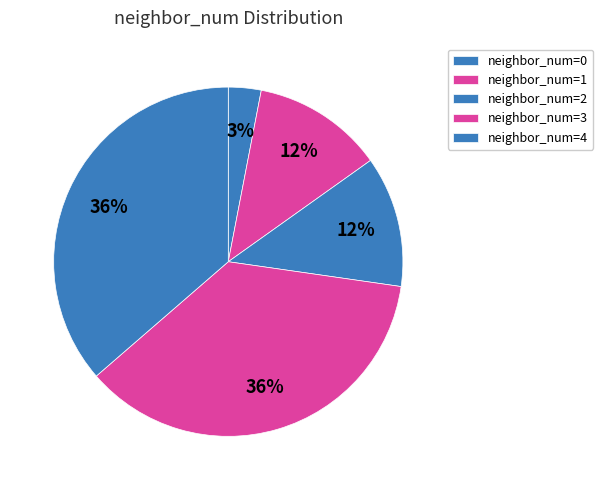

Count the number of slices in the pie.

5